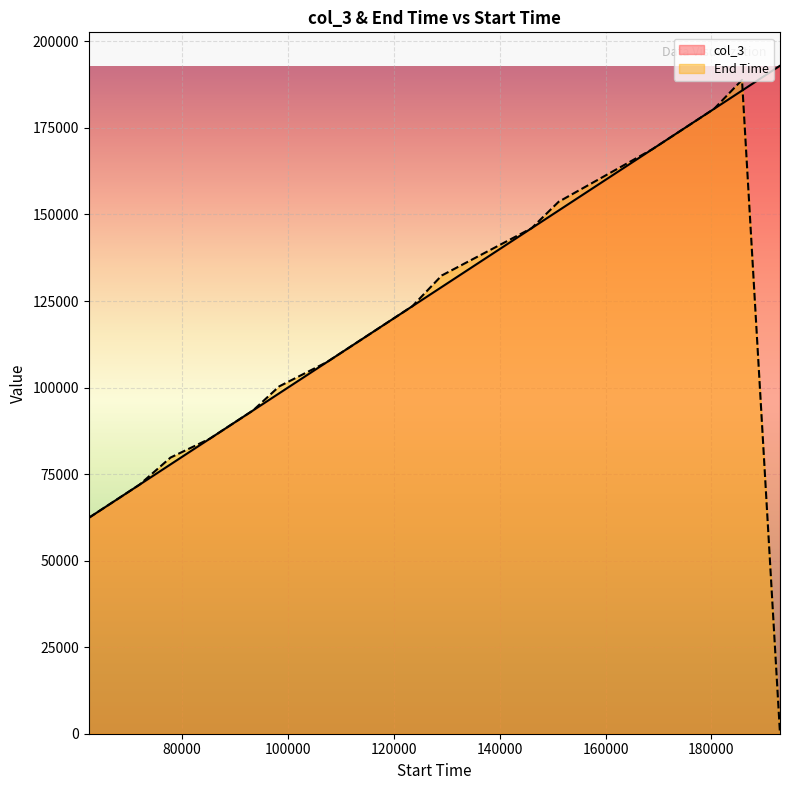

List the labels in order of End Time value, smallest first.

192972, 62359, 71950, 77811, 85190, 93422, 98339, 107350, 114213, 123501, 129043, 146037, 151130, 168845, 180524, 185793